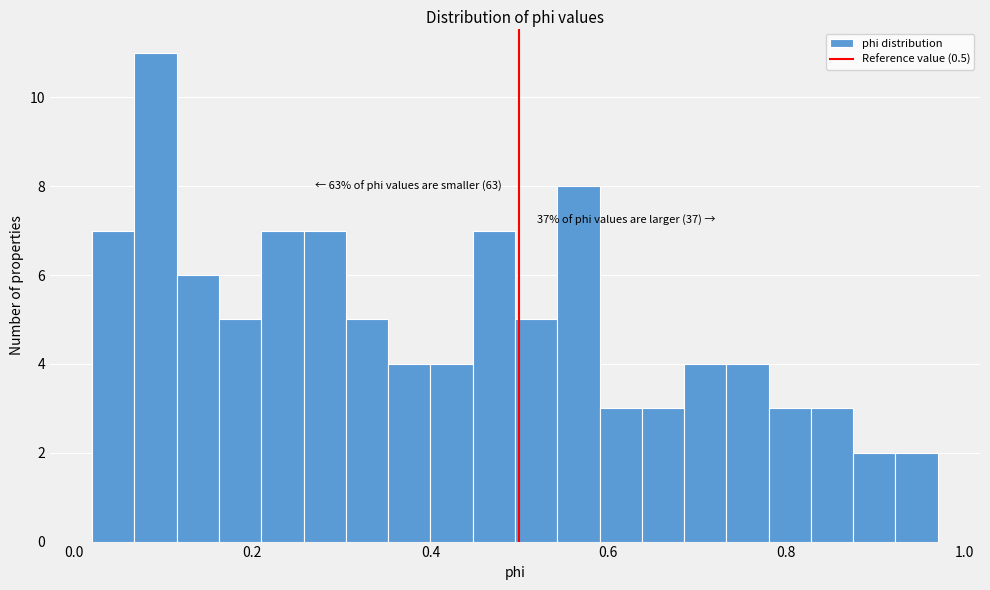

Read against the x-axis, roughly where is the centre of the tallest bar?

0.10